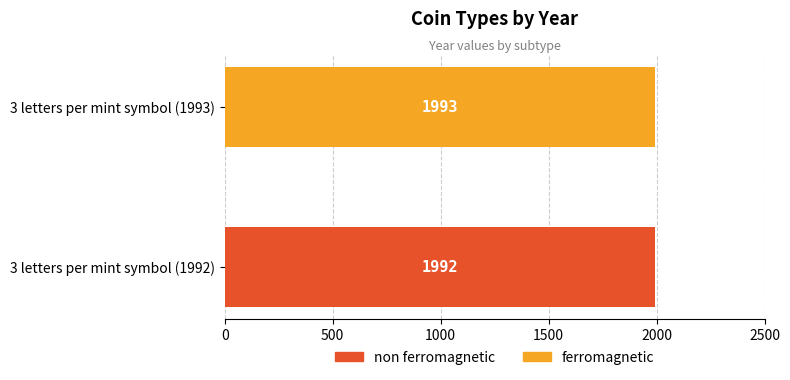

What is the total value across all series at 3 letters per mint symbol (1992)?

1992